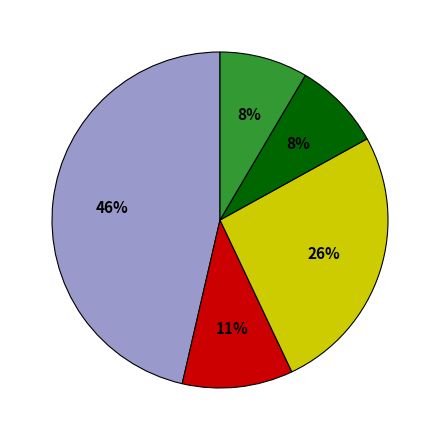

Is there a majority slice in this chart?

No